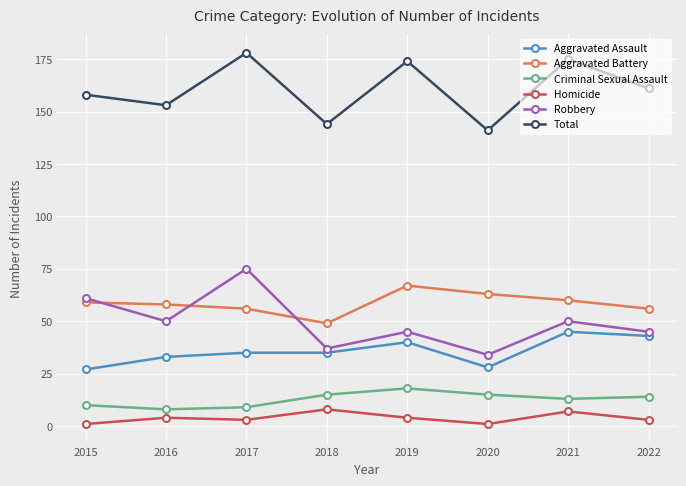

At how many categories does at least one series exceed 64?

8